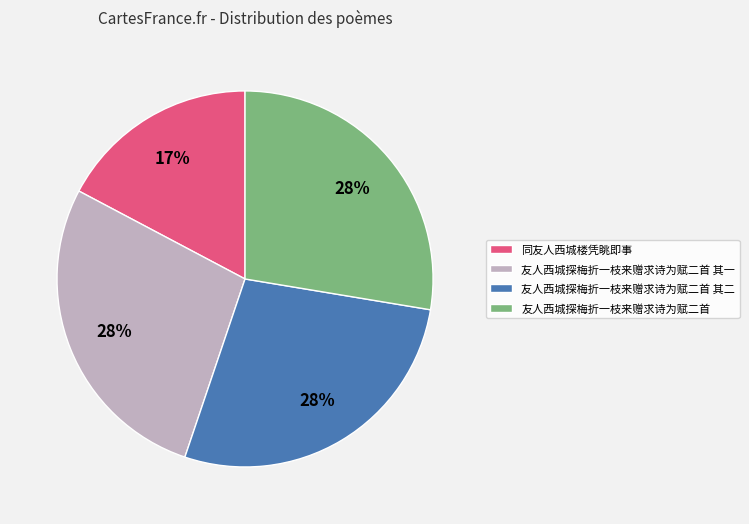

Which category has the smallest portion of the pie?

同友人西城楼凭眺即事